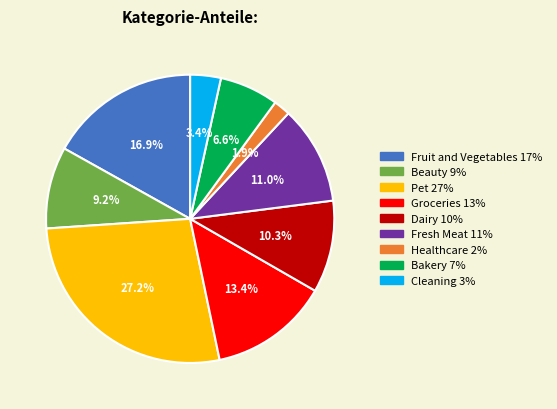

Is there any slice that represents more than half of the pie?

No